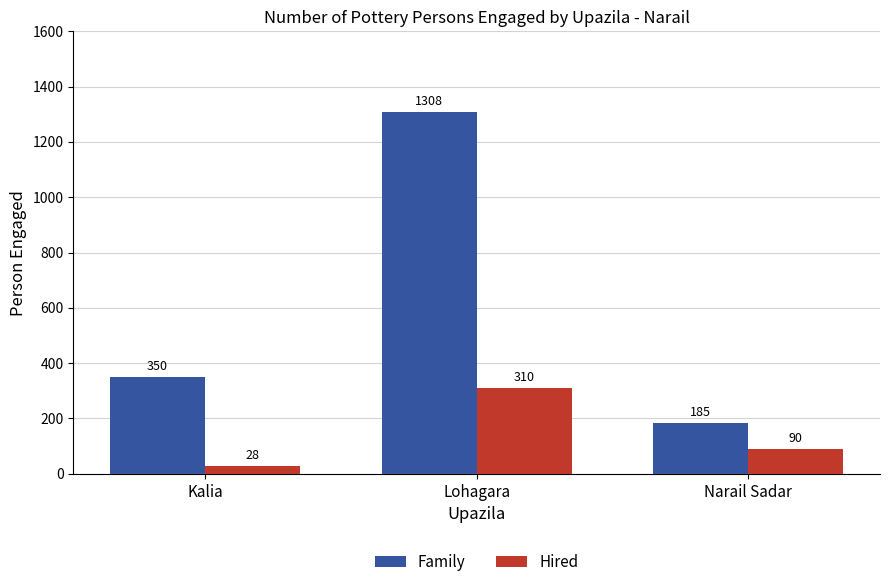

Read the Family value at Kalia, to the nearest 10.

350